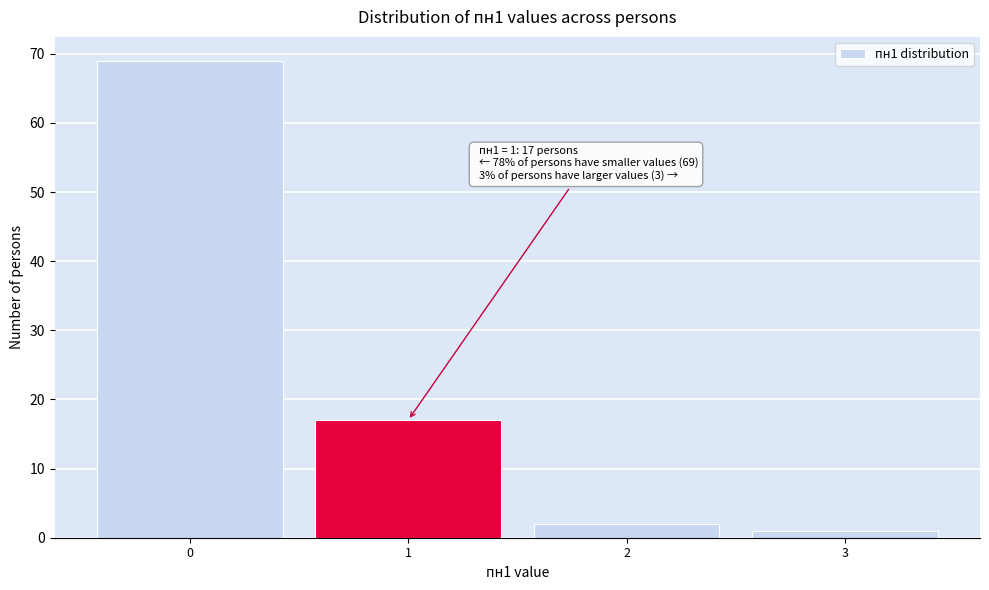

Reading left to right, extract all data points from this chart.

69	17	2	1